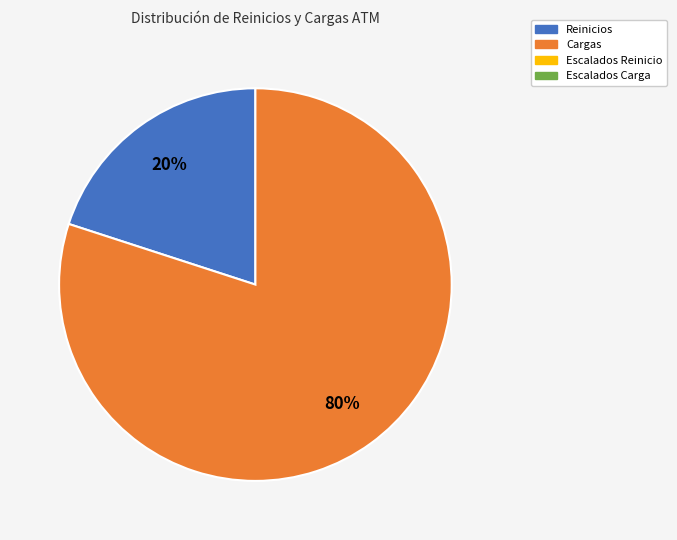

To the nearest percent, what is the difference between the largest and smallest slice percentages?

60%